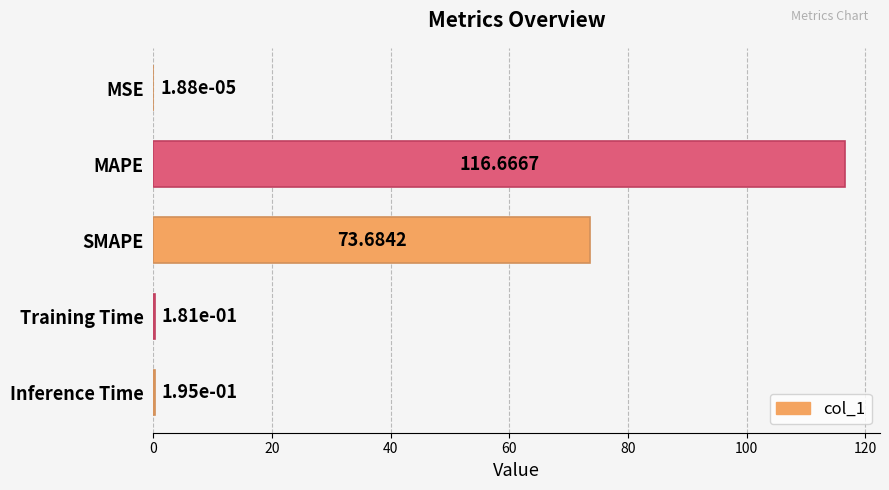

What is the sum of the values at MAPE and MSE?

116.7